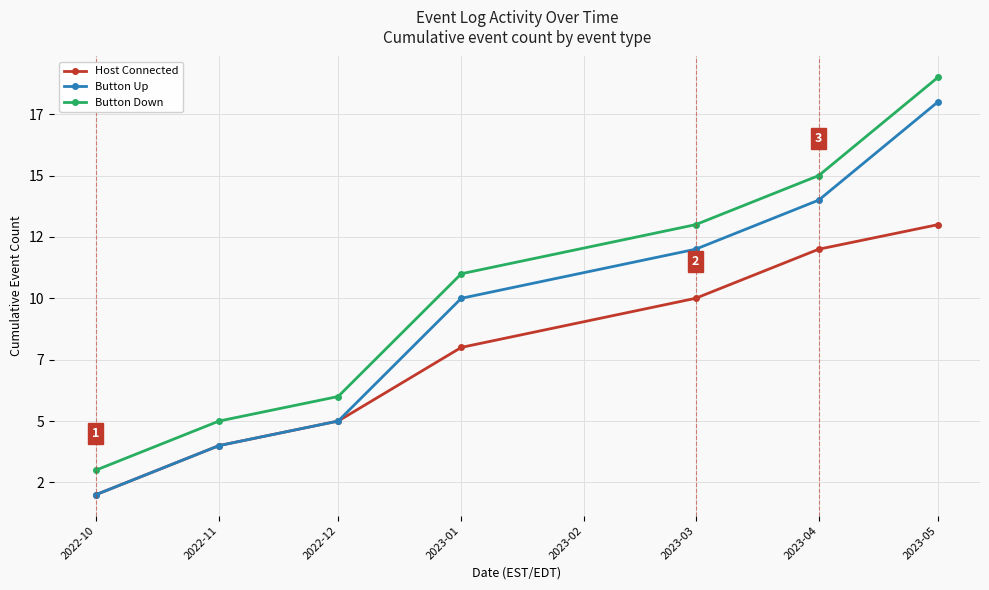

Which series has the largest total across all categories?

Button Down